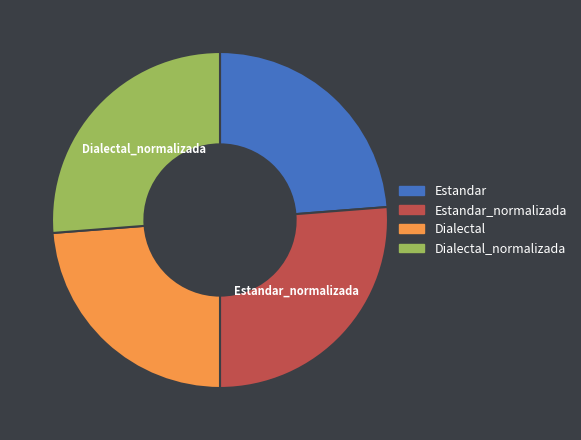

Does any single category account for the majority?

No